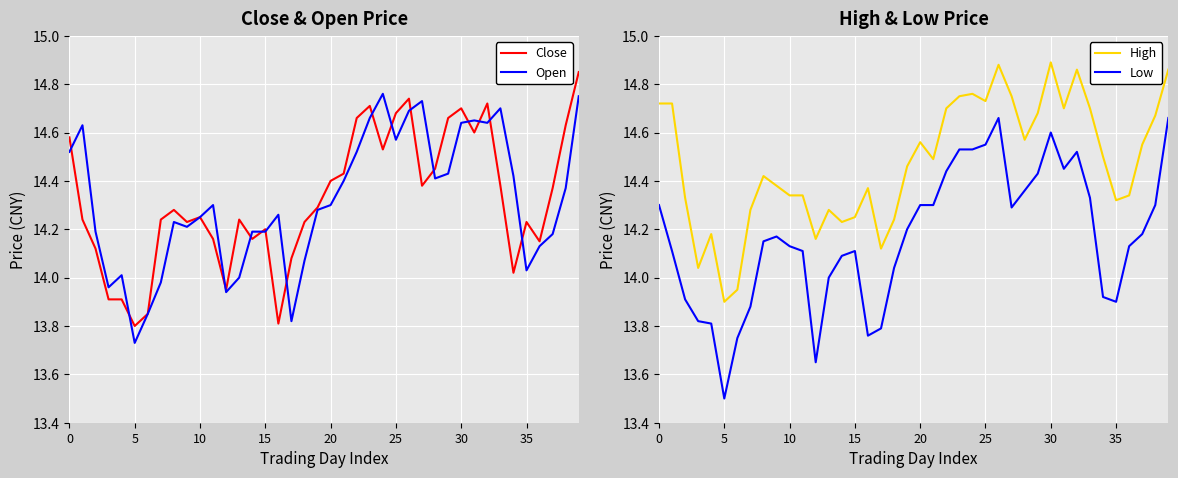

What is the value of the Low point at the 39th from the left?

14.3